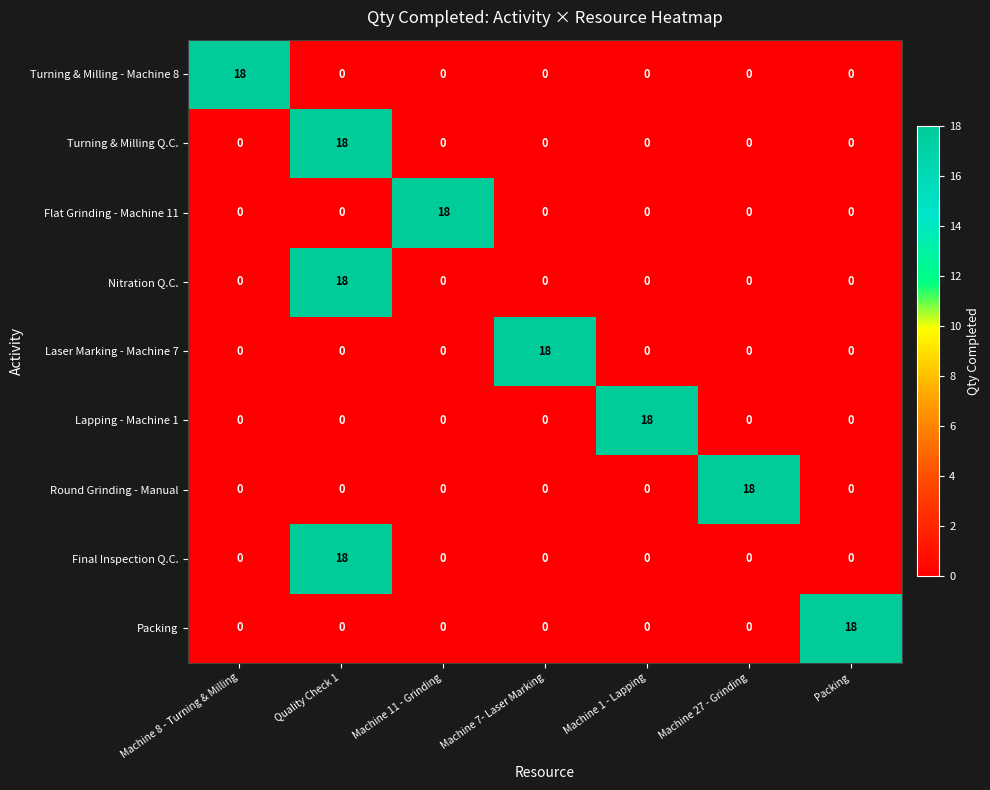

What is the difference between the maximum and second lowest values in the Round Grinding - Manual series?

18